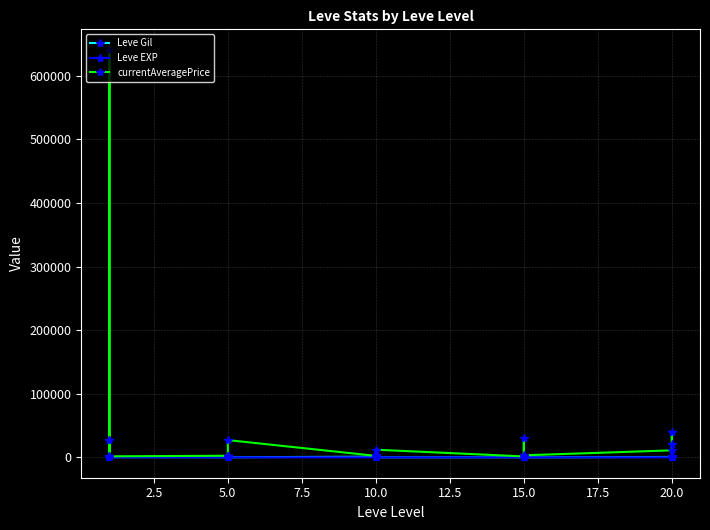

Which has a higher value, 17.5 or 2.5?

2.5